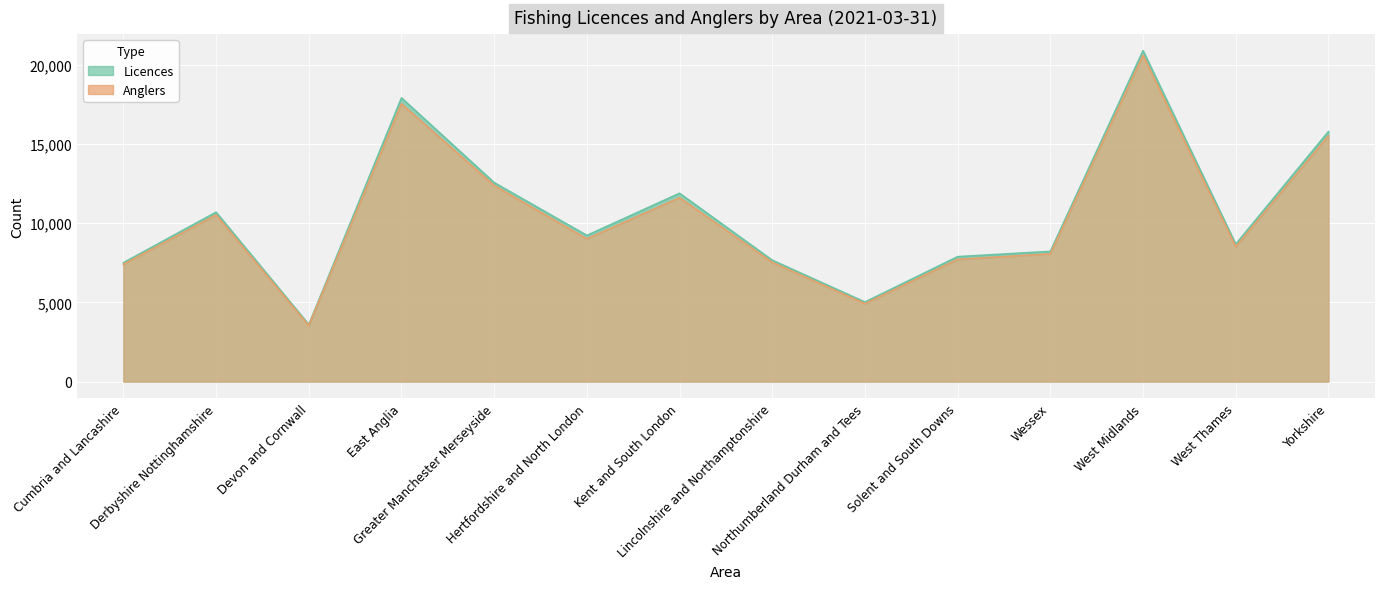

What is the total value across all series at Greater Manchester Merseyside?

24954